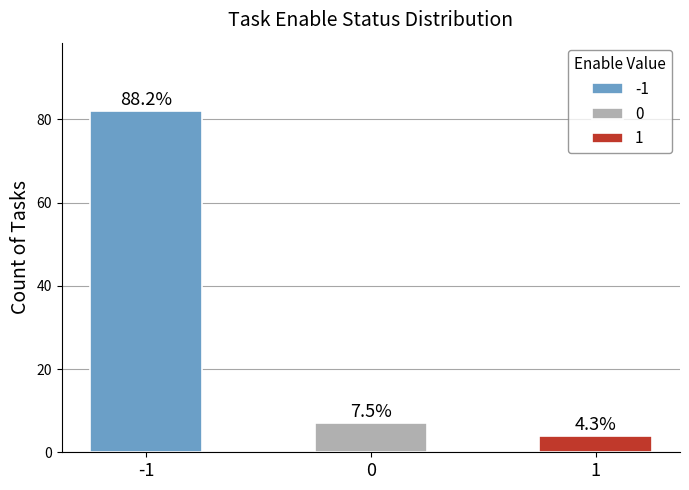

How many data points are less than 7?

1